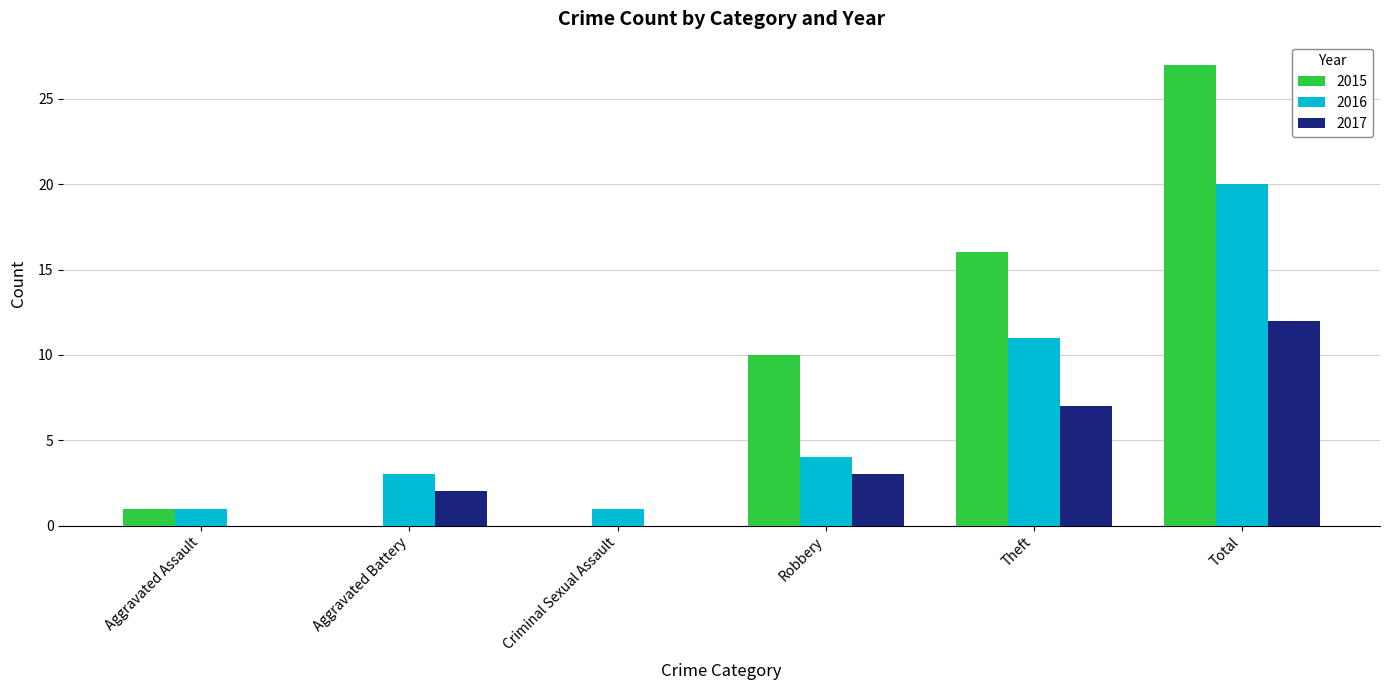

What is the sum of the 2016 values at Total and Criminal Sexual Assault?

21